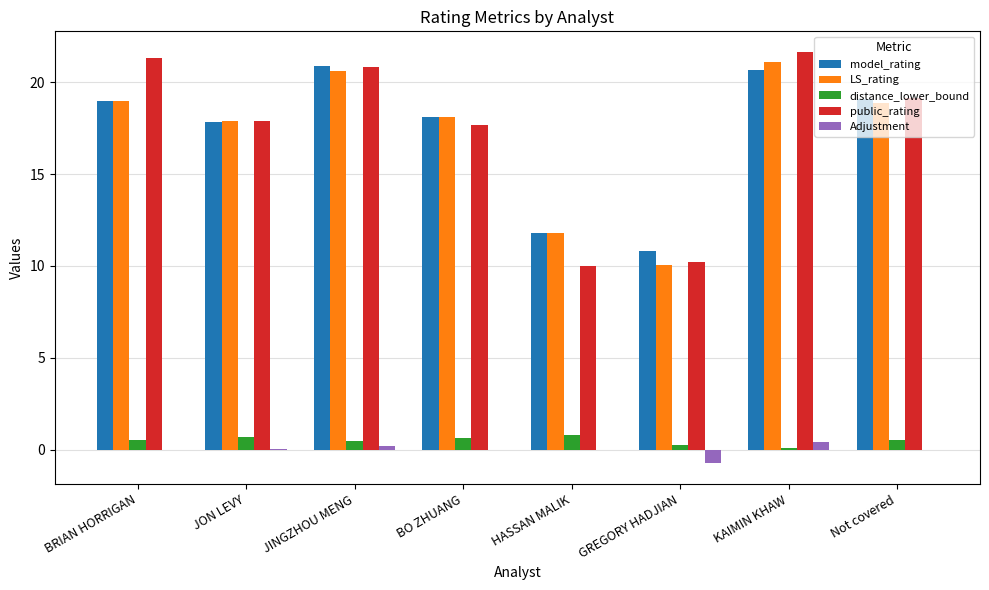

What value does the model_rating series have at JINGZHOU MENG?

20.9